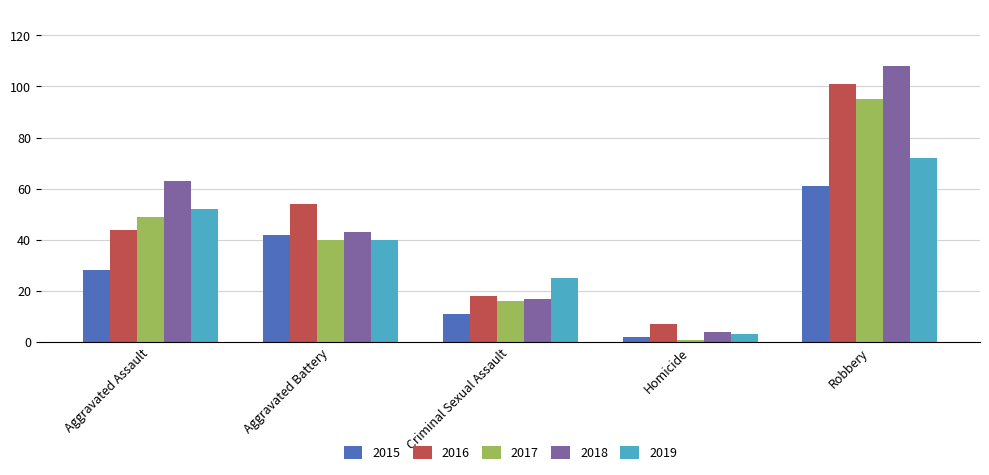

Is the value of 2019 at Aggravated Battery greater than the value of 2015 at Aggravated Assault?

Yes